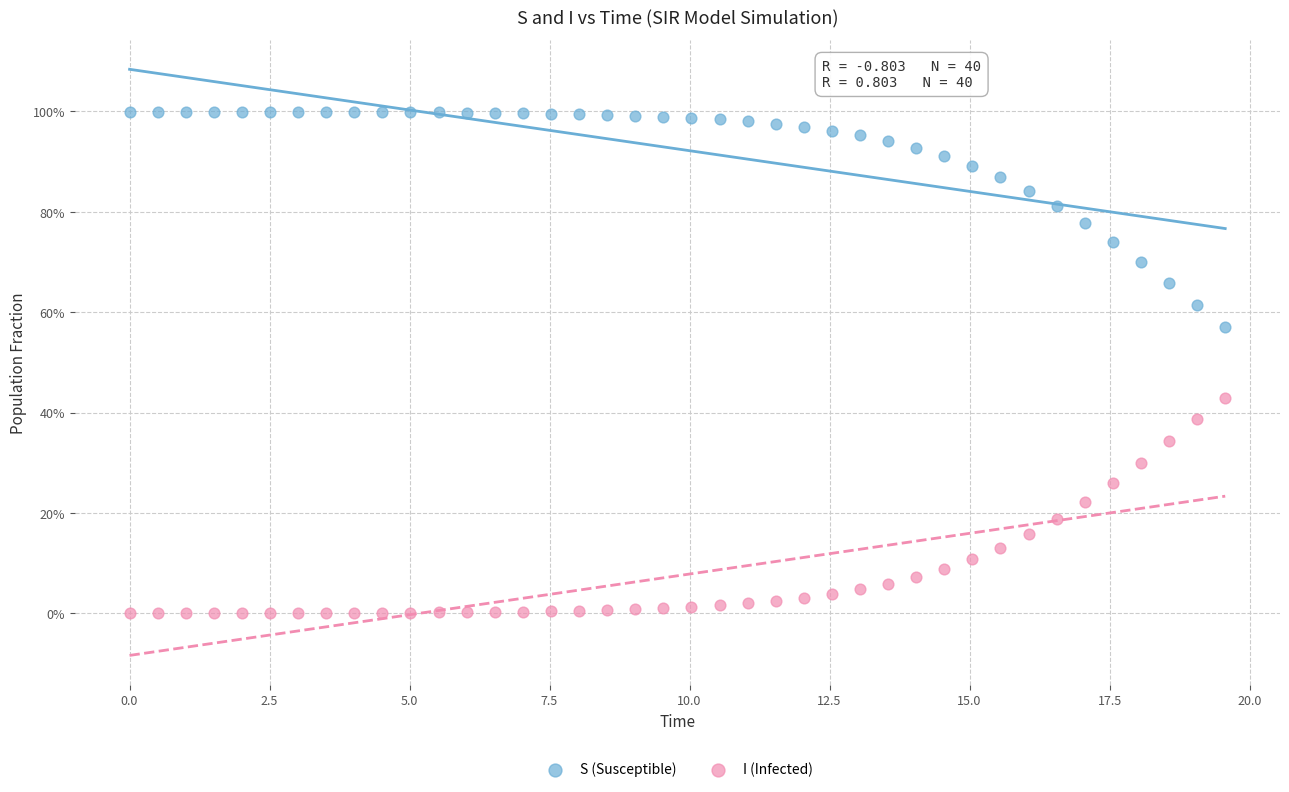

Which series reaches the maximum Y coordinate?

S (Susceptible)